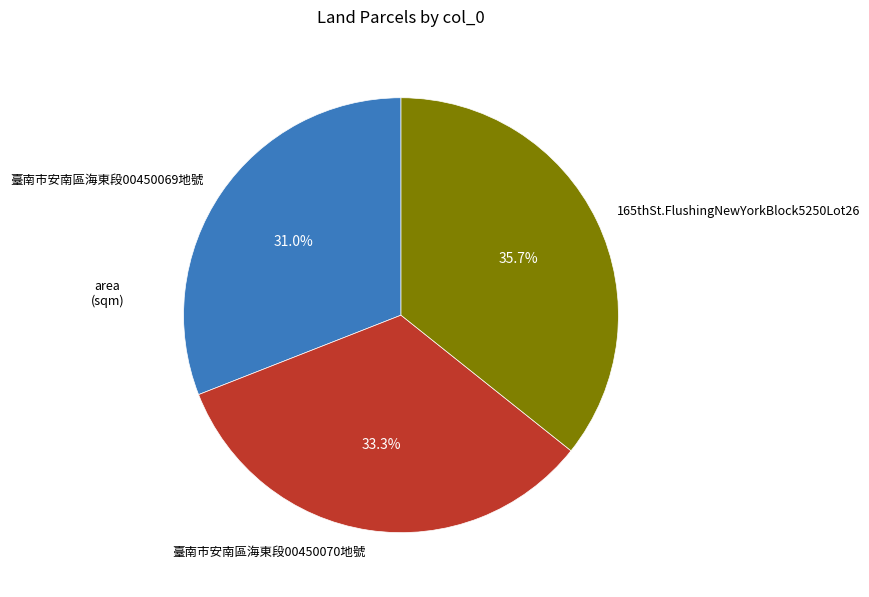

To the nearest percent, what percentage of the pie is 臺南市安南區海東段00450070地號?

33%